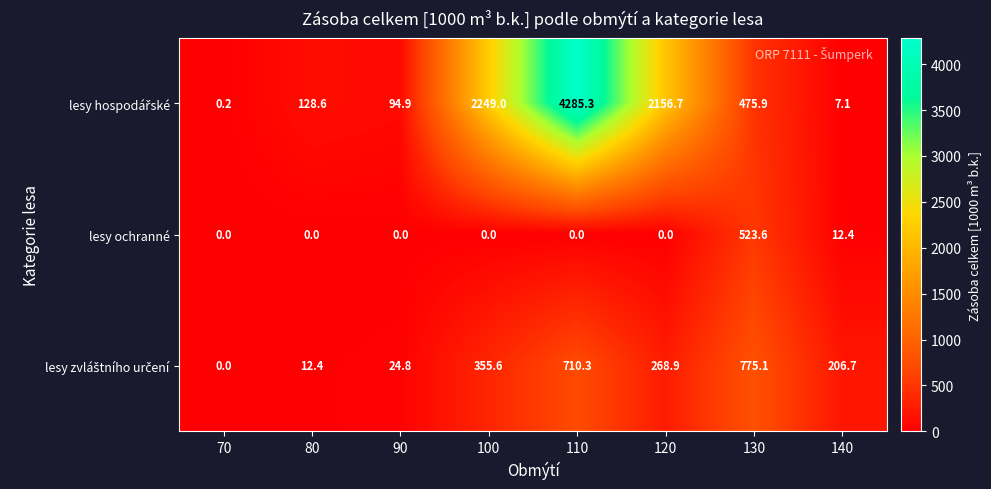

The value of lesy ochranné at 130 is 118.6. True or false?

False